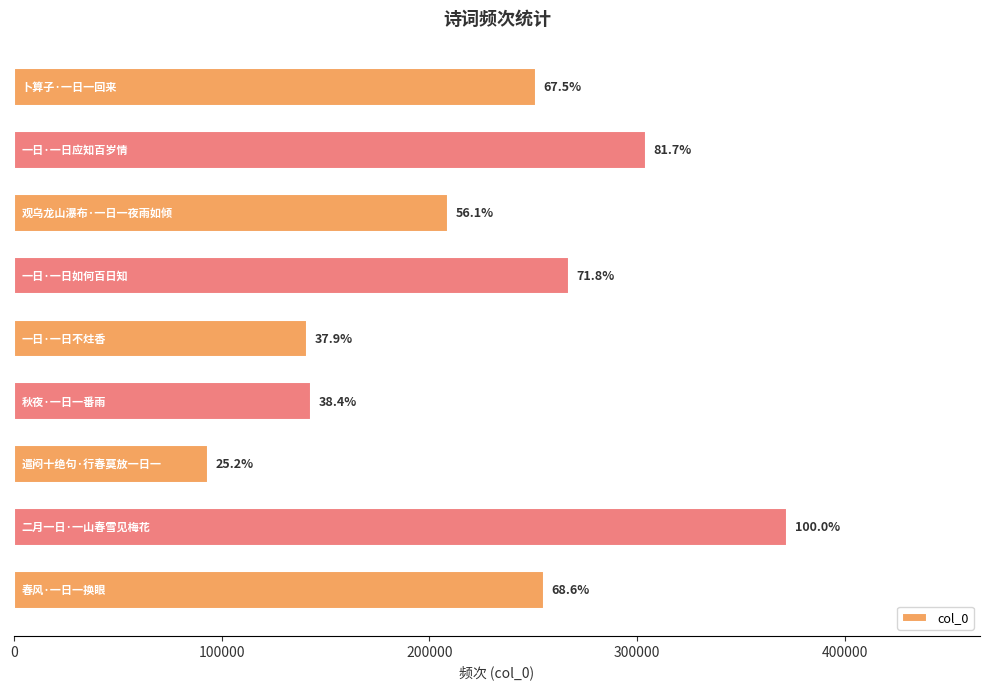

How many bars are there in total?

9